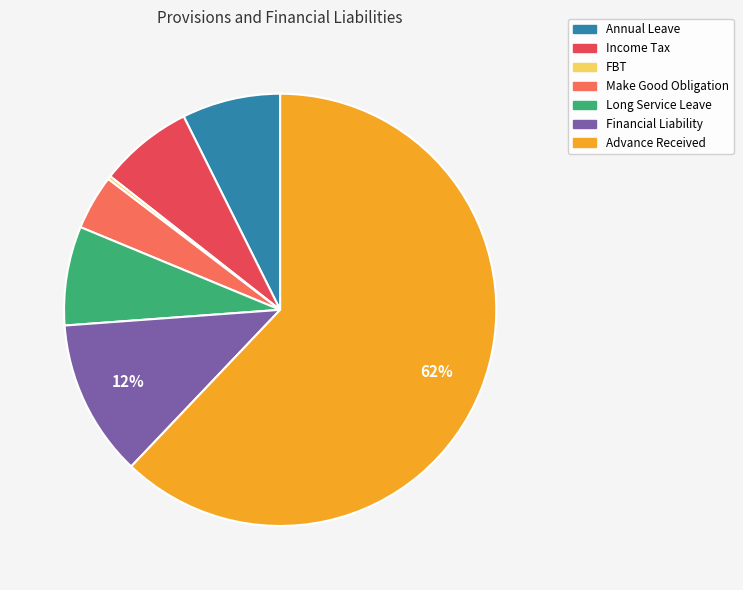

What is the ratio of the value at Income Tax to the value at Advance Received?

0.1